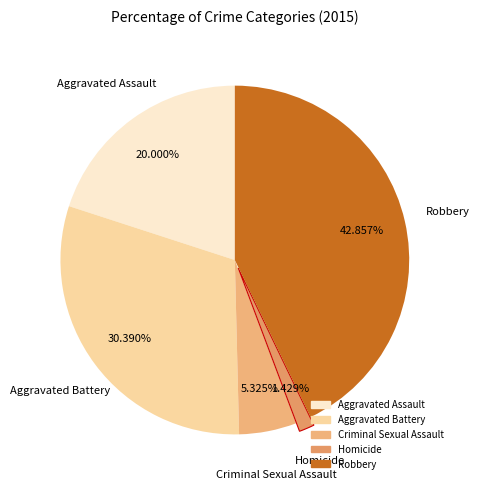

Which has a higher value, Aggravated Assault or Aggravated Battery?

Aggravated Battery